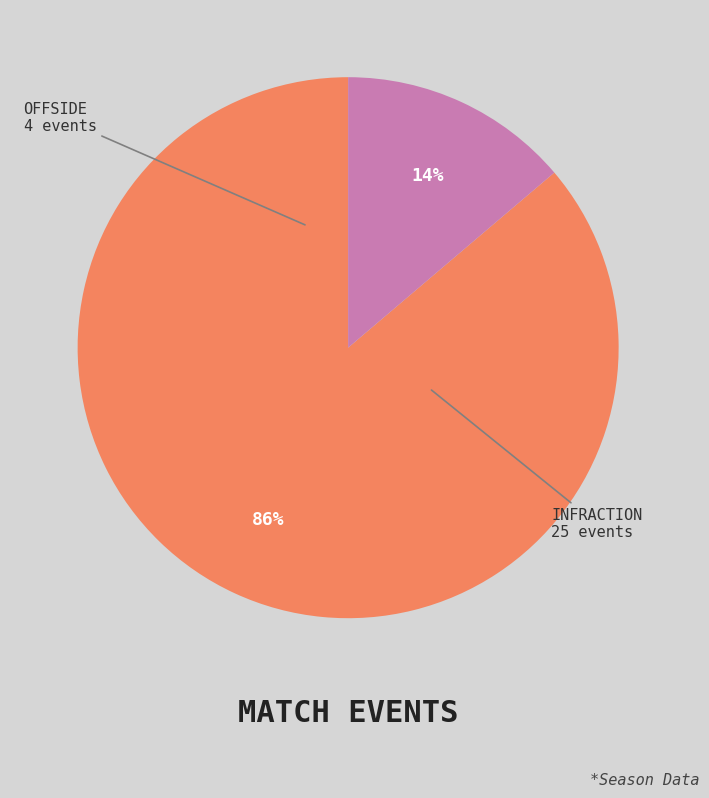

How many segments does this pie chart have?

2